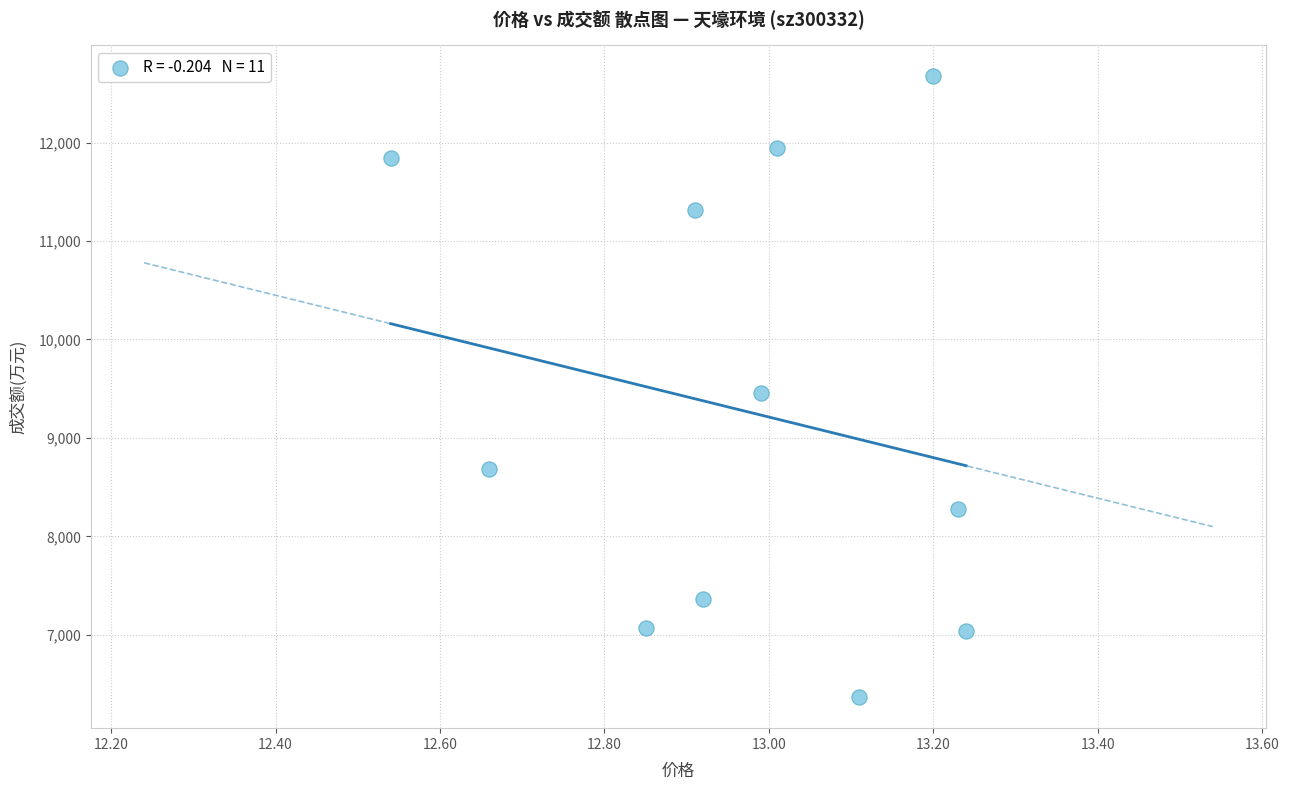

What is the average Y value?

9276